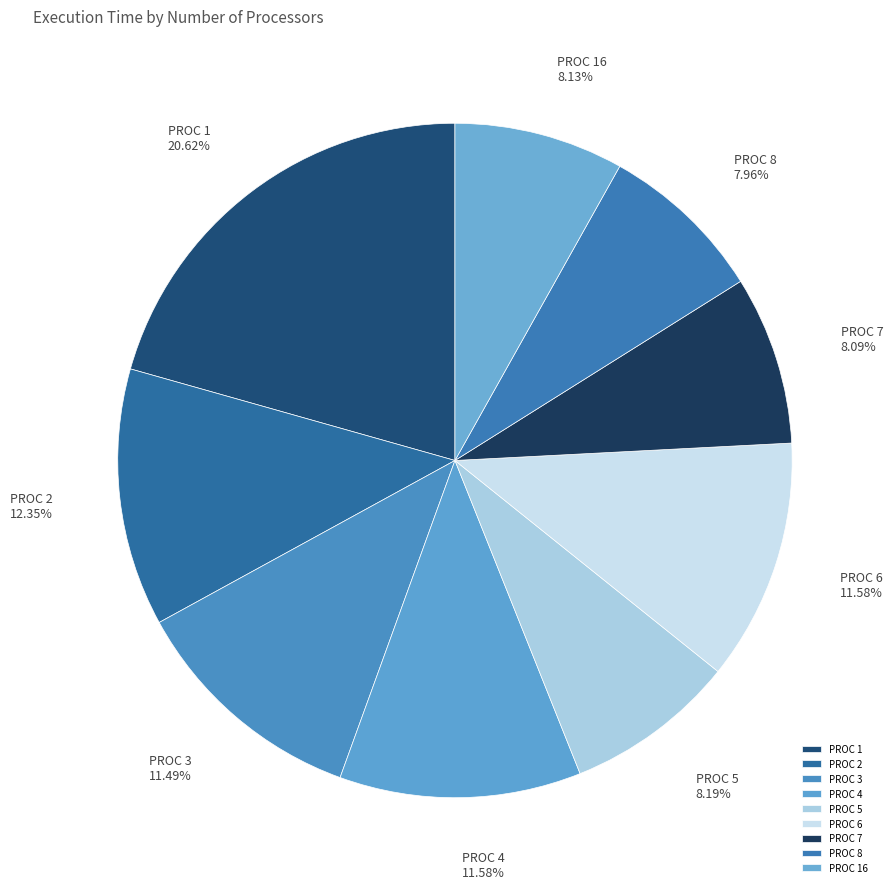

To the nearest percent, what is the average slice percentage?

11%